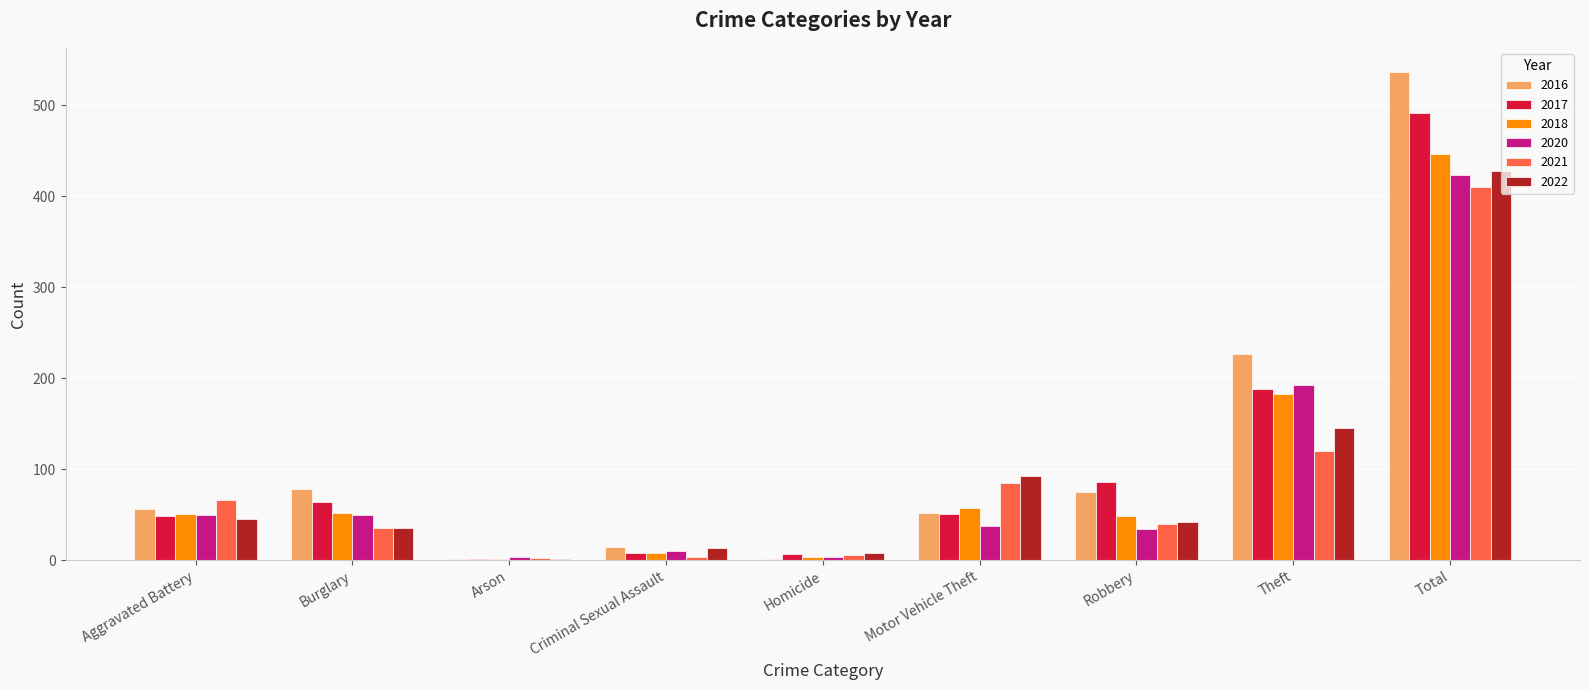

Which category has the highest value in the 2018 series?

Total